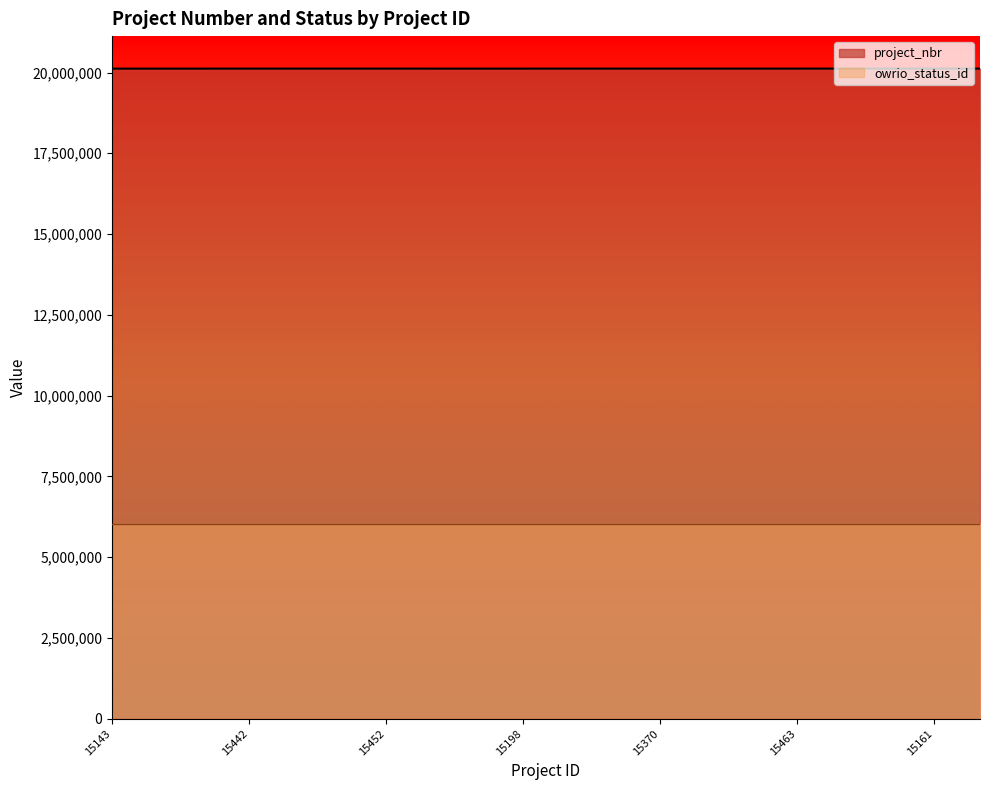

What is the difference between the maximum and minimum values?

347